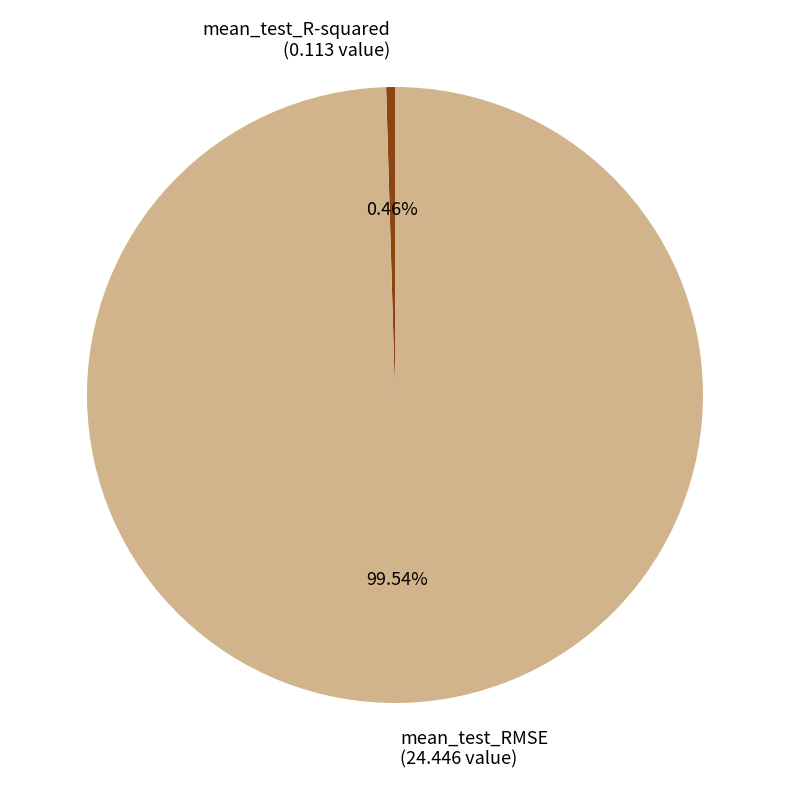

Is it true that mean_test_RMSE is 100% of the pie?

True